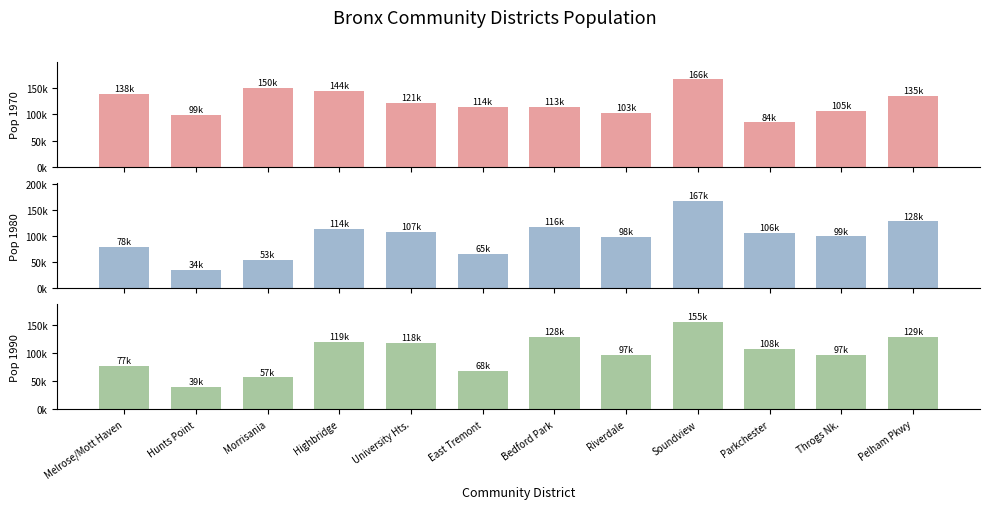

Reading left to right, what are all the values shown in this chart?

Total Population 1970: Melrose/Mott Haven=138557	Hunts Point=99493	Morrisania=150636	Highbridge=144207	University Hts.=121807	East Tremont=114137	Bedford Park=113764	Riverdale=103543	Soundview=166442	Parkchester=84948	Throgs Nk.=105980	Pelham Pkwy=135010
Total Population 1980: Melrose/Mott Haven=78441	Hunts Point=34399	Morrisania=53635	Highbridge=114312	University Hts.=107995	East Tremont=65016	Bedford Park=116827	Riverdale=98275	Soundview=167627	Parkchester=106516	Throgs Nk.=99080	Pelham Pkwy=128226
Total Population 1990: Melrose/Mott Haven=77214	Hunts Point=39443	Morrisania=57162	Highbridge=119962	University Hts.=118435	East Tremont=68061	Bedford Park=128588	Riverdale=97030	Soundview=155970	Parkchester=108093	Throgs Nk.=97842	Pelham Pkwy=129620